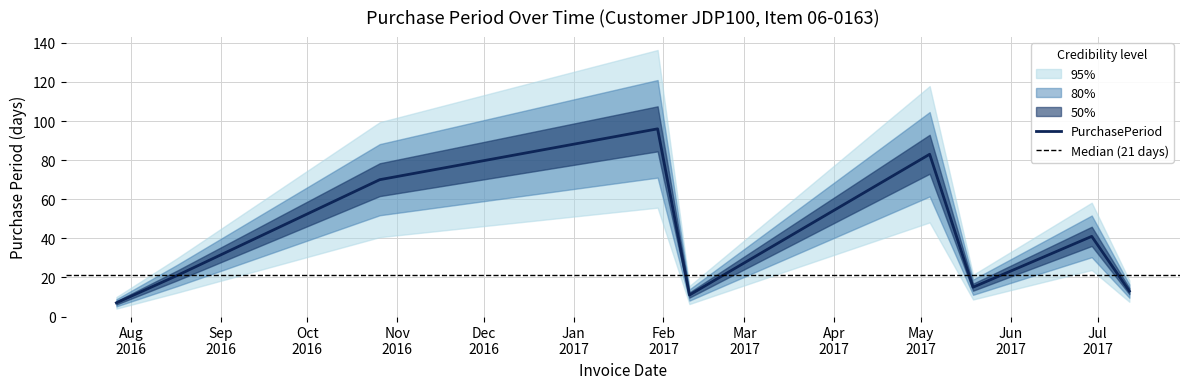

The chart shows a value of 7 at 2016-07-27. True or false?

True